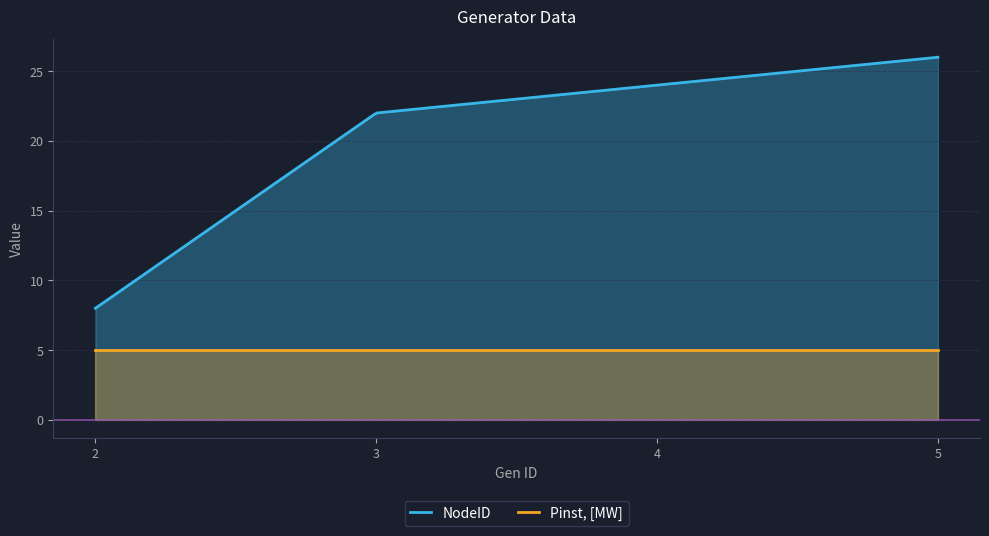

List the series in order of their overall mean, lowest first.

Pinst, [MW], NodeID